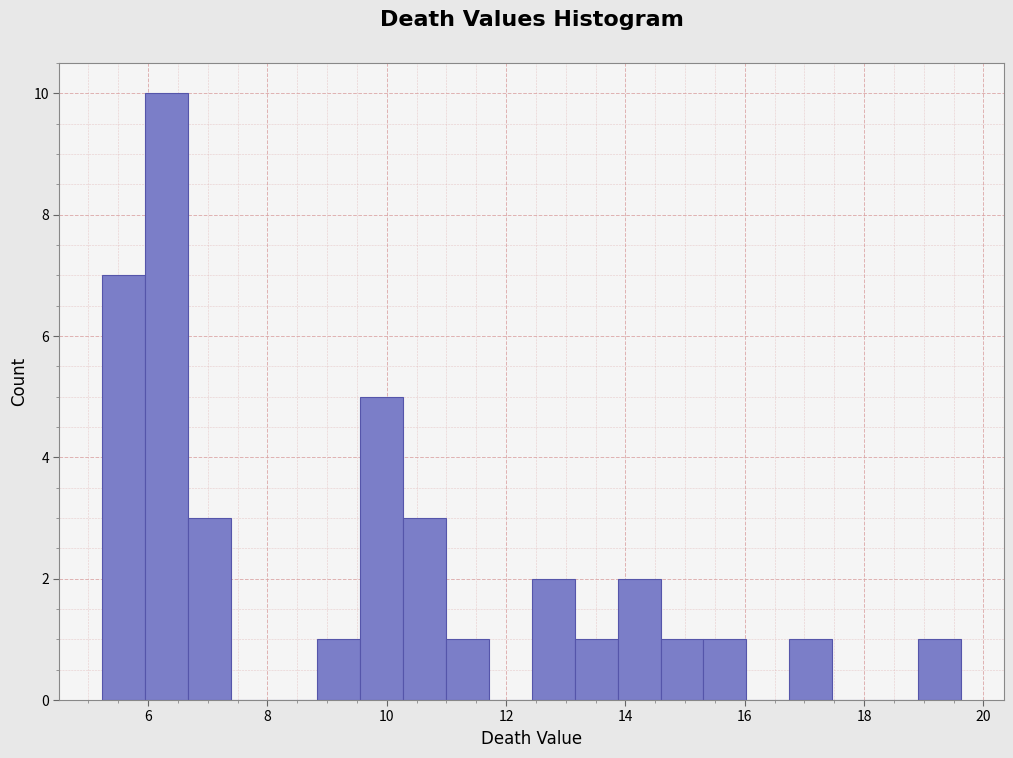

Read against the x-axis, roughly where is the centre of the tallest bar?

6.4